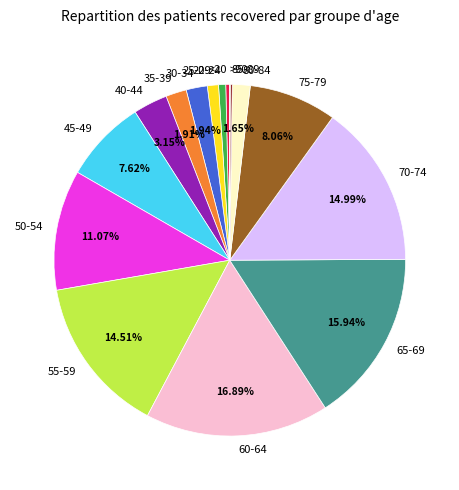

To the nearest percent, what portion does 40-44 represent?

3%